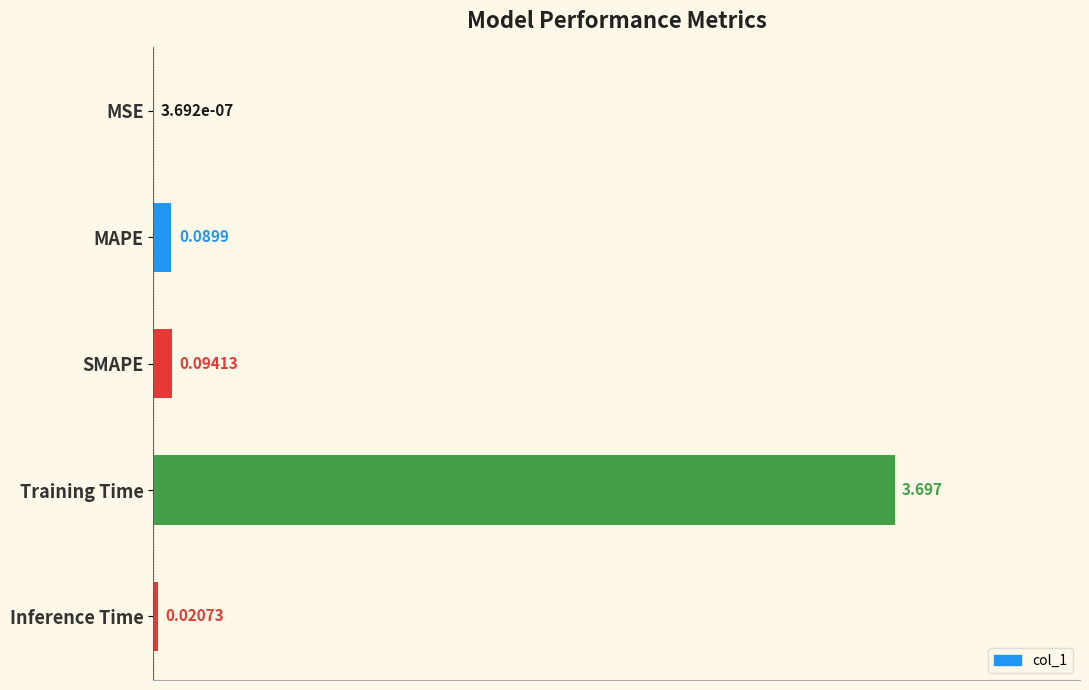

At which label is the value closest to 1?

SMAPE